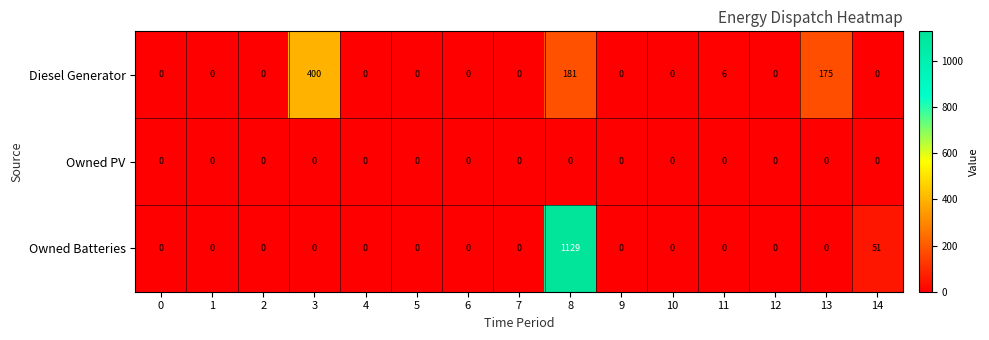

Rank the series by their average value, from highest to lowest.

Owned Batteries, Diesel Generator, Owned PV